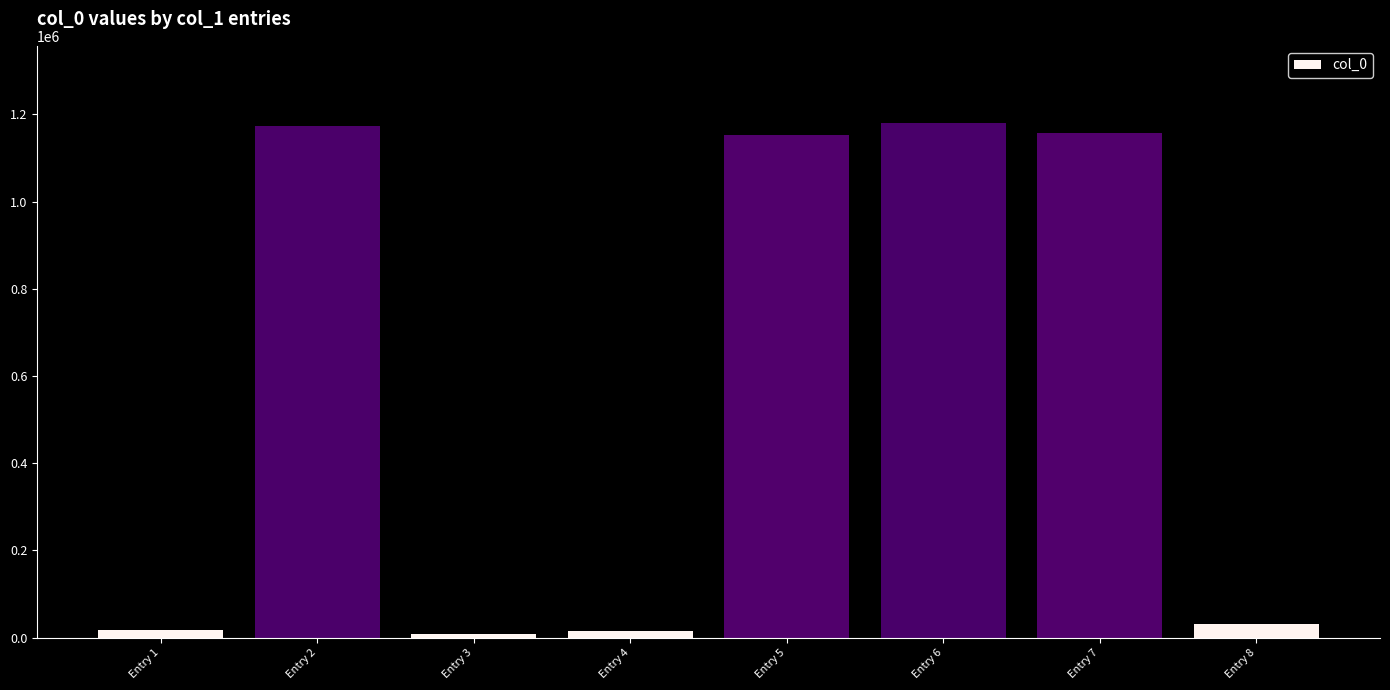

What is the greatest value displayed?

1180108